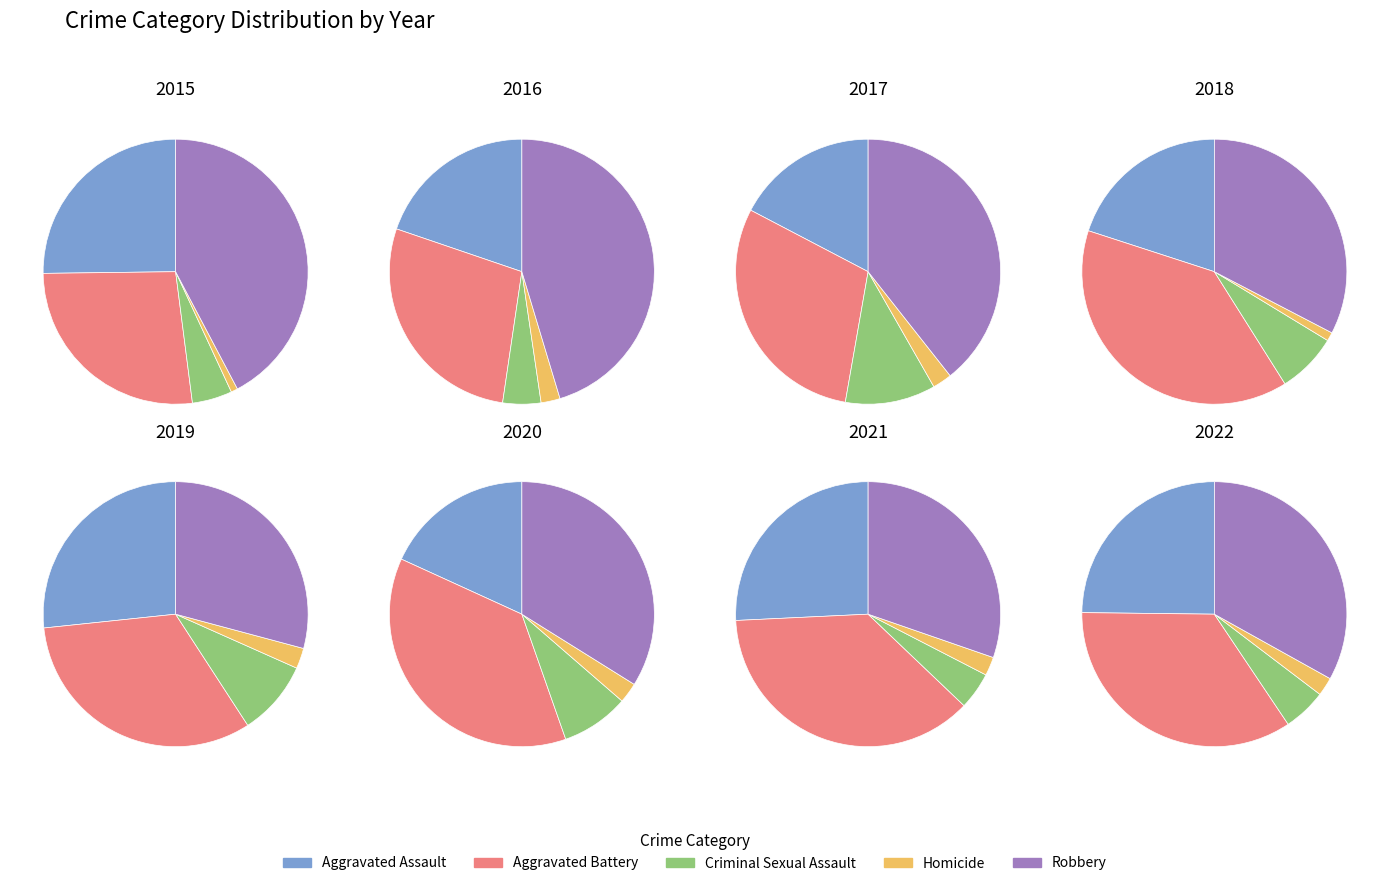

What percentage do 2017 and 2021 together represent?

19.1%